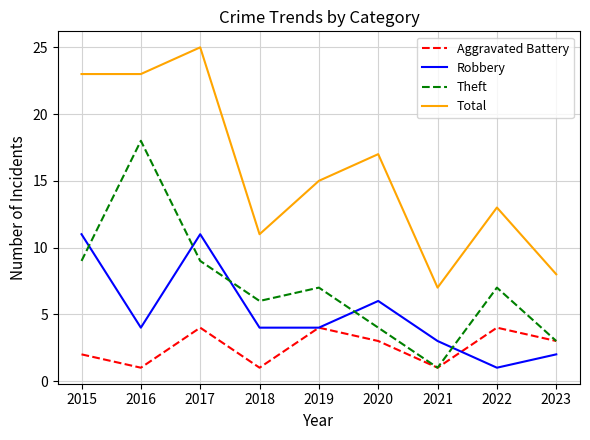

In Theft, how many points are lower than both neighbors (excluding endpoints)?

2